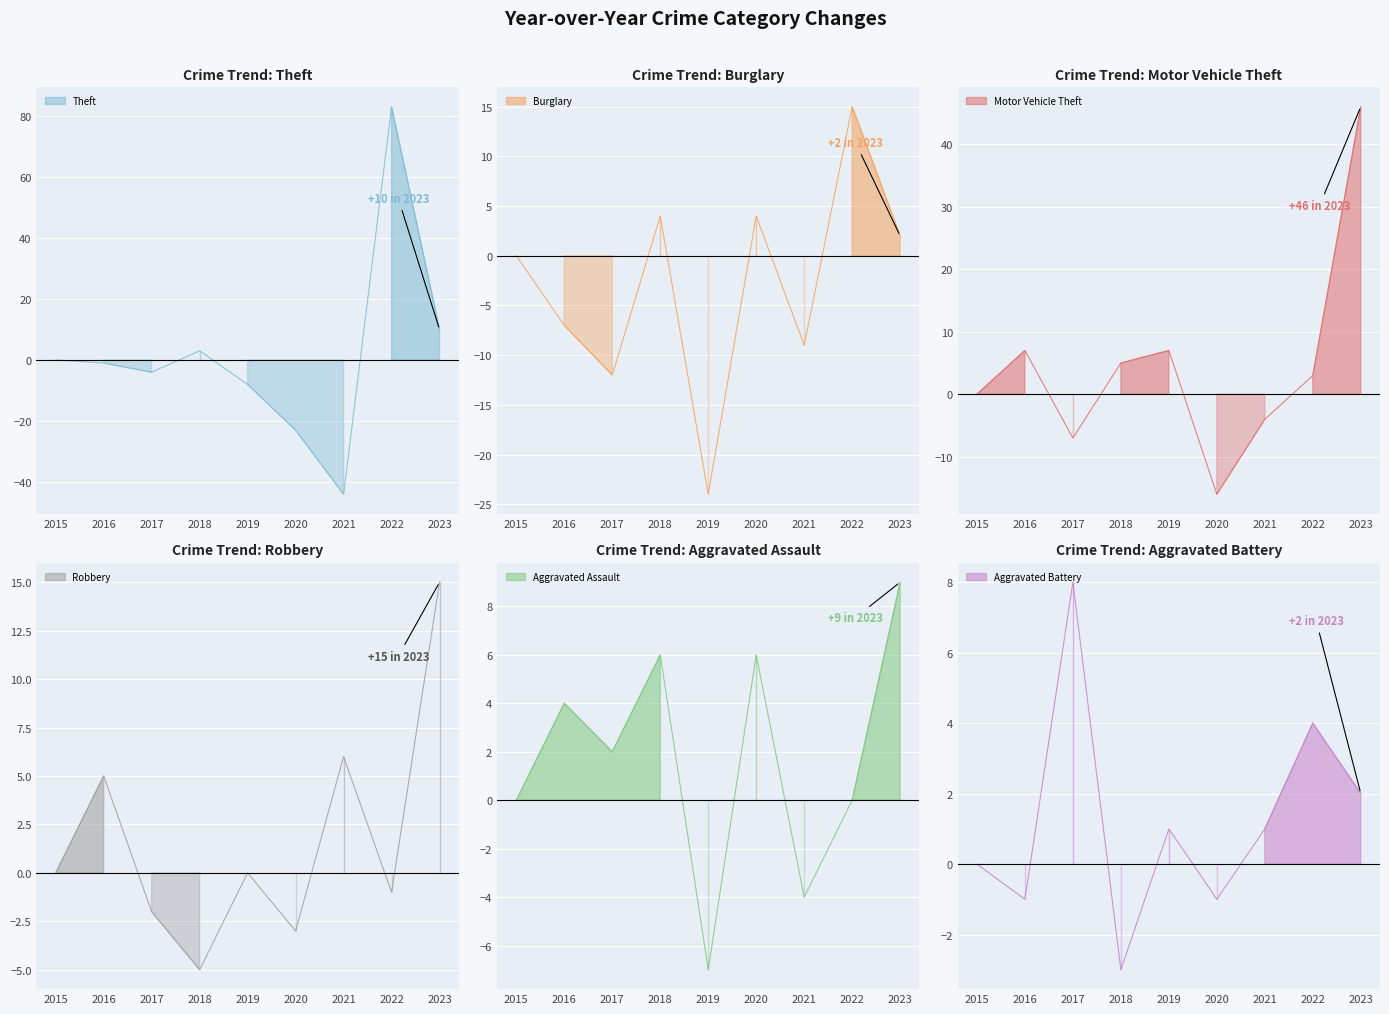

What are all the series names shown in the legend?

Theft, Burglary, Motor Vehicle Theft, Robbery, Aggravated Assault, Aggravated Battery